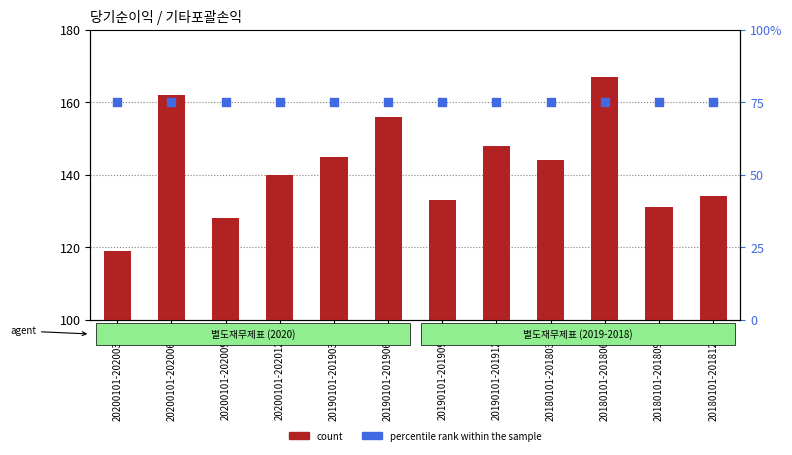

Which series has the widest spread of Y values?

count